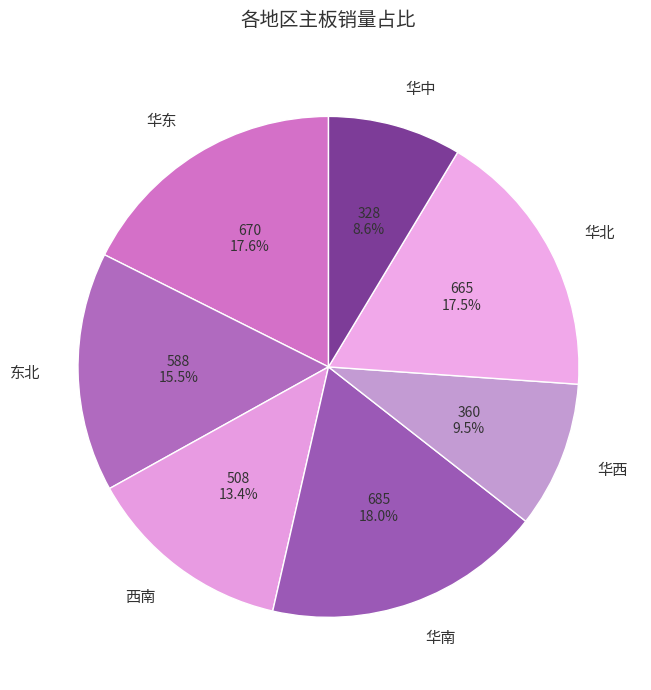

What is the ratio of the value at 华南 to the value at 东北?

1.2